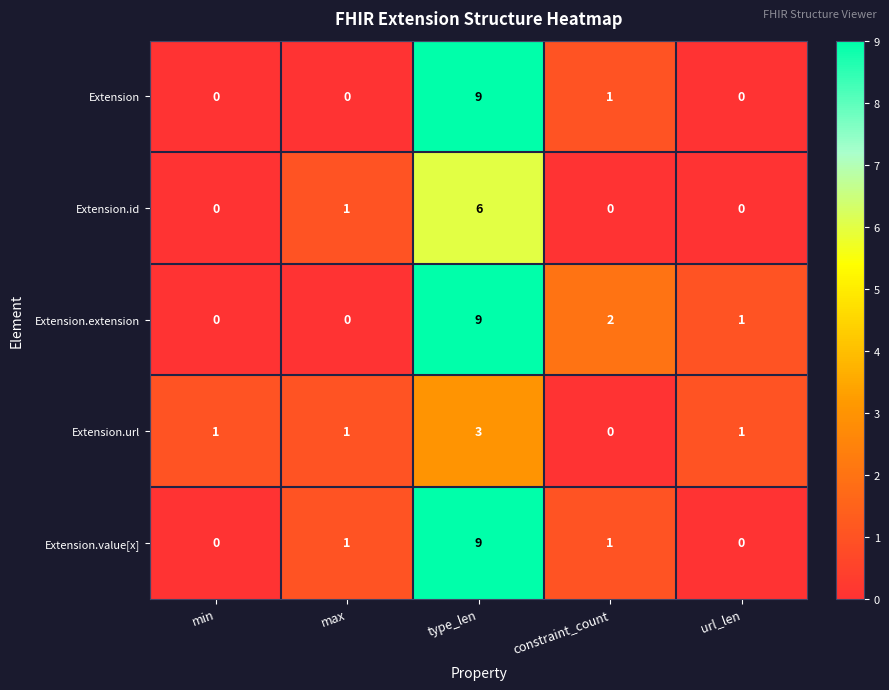

The value of Extension.id at max is 0. True or false?

False